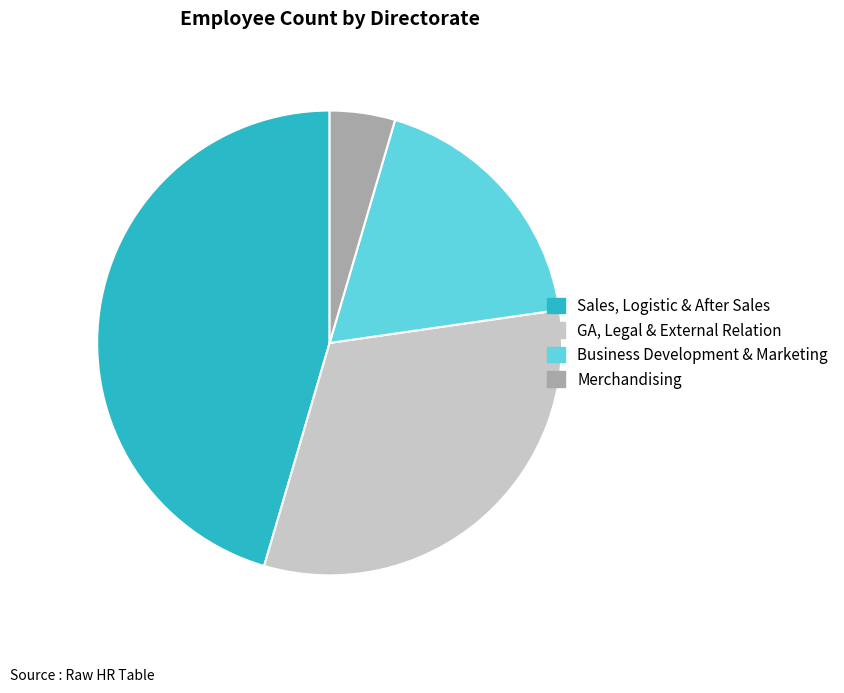

True or false: GA, Legal & External Relation accounts for 32% of the total.

True